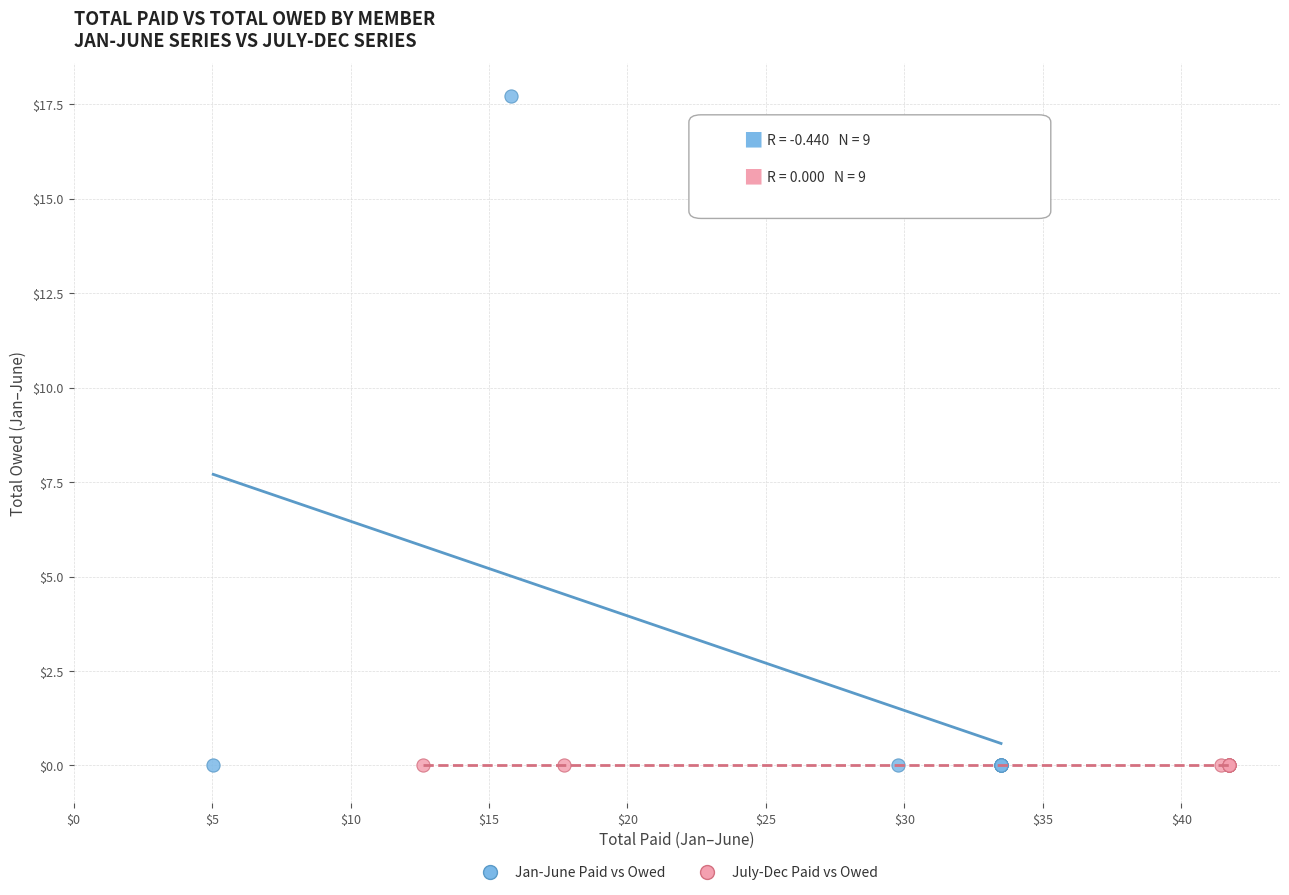

Which series contains the highest Y value?

Jan-June Paid vs Owed